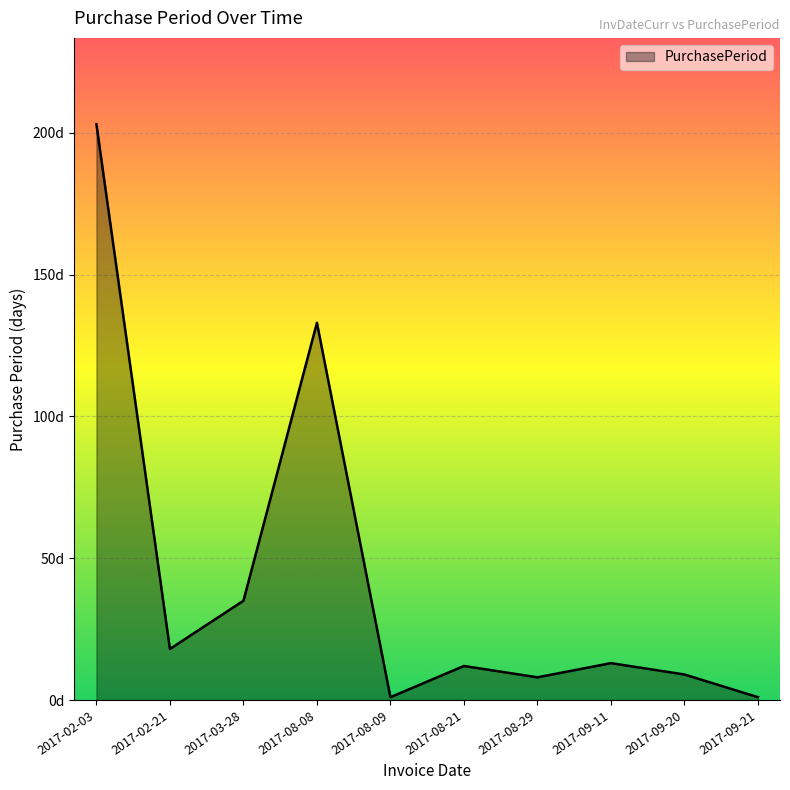

Does the chart have visible grid lines?

Yes